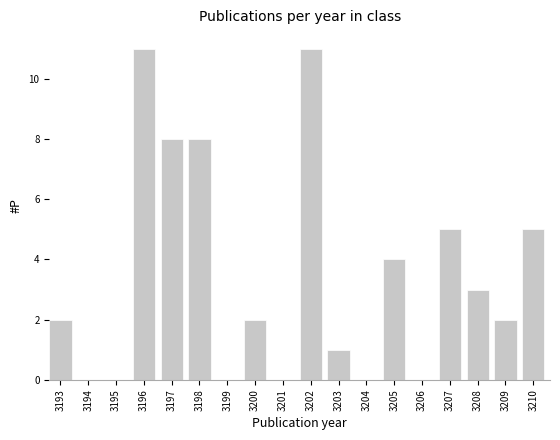

Reading left to right, transcribe all the data shown in this chart.

3193=2	3194=0	3195=0	3196=11	3197=8	3198=8	3199=0	3200=2	3201=0	3202=11	3203=1	3204=0	3205=4	3206=0	3207=5	3208=3	3209=2	3210=5